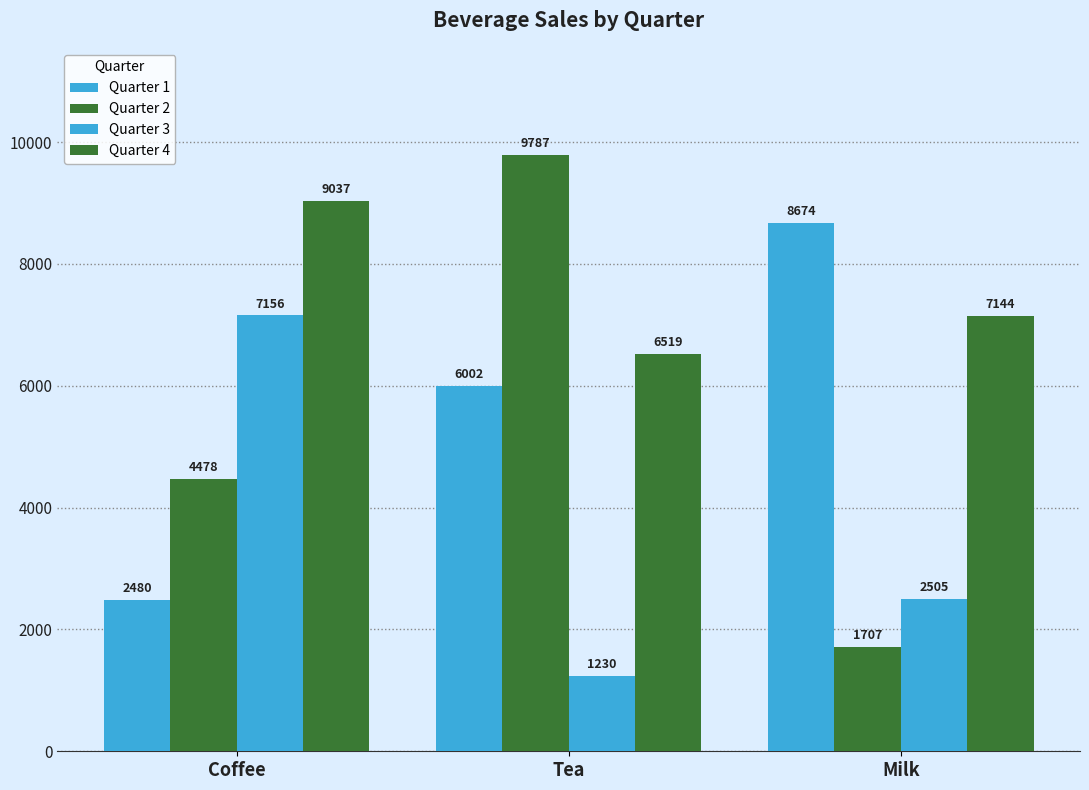

Rank the series at Milk from lowest to highest value.

Quarter 2, Quarter 3, Quarter 4, Quarter 1